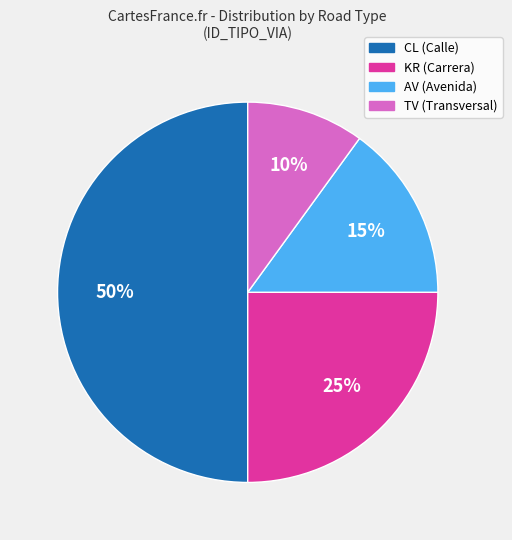

To the nearest percent, what is the average slice percentage?

25%